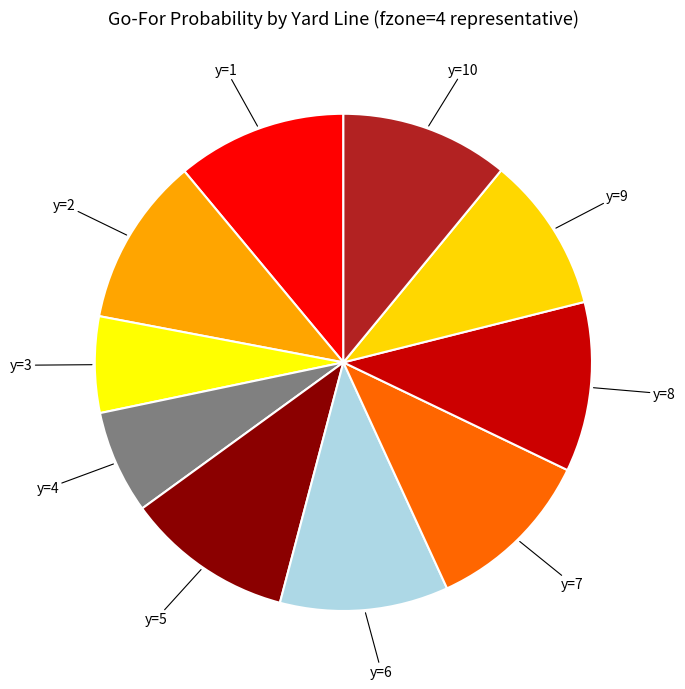

How many slices are in this pie chart?

10